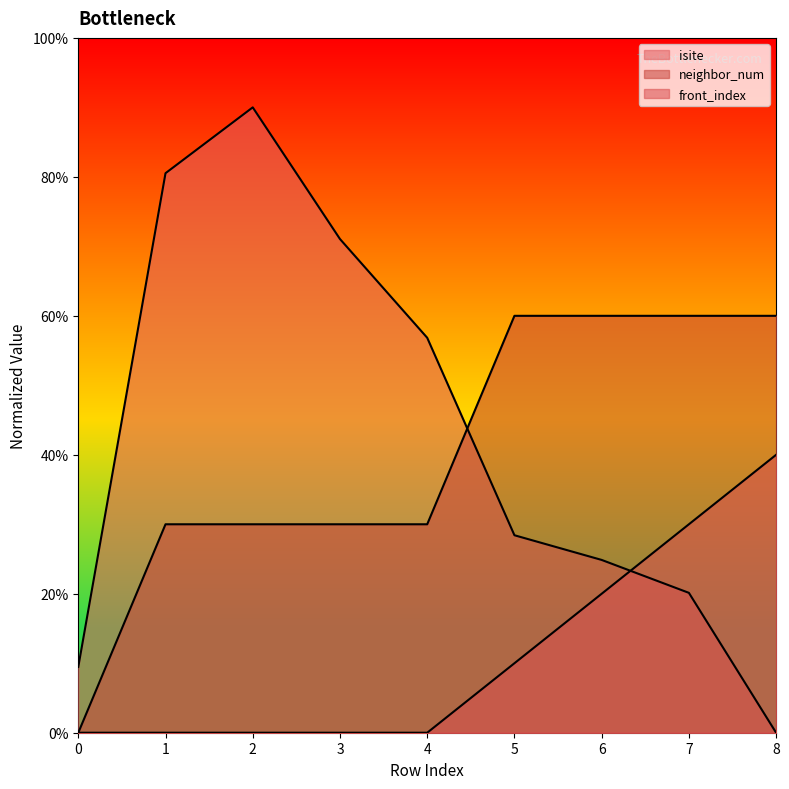

What is the difference between the highest and lowest values at 2?

90.0